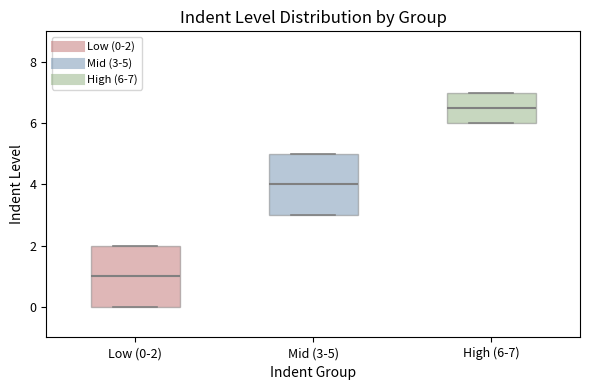

Which box has the lowest median line?

Low (0-2)